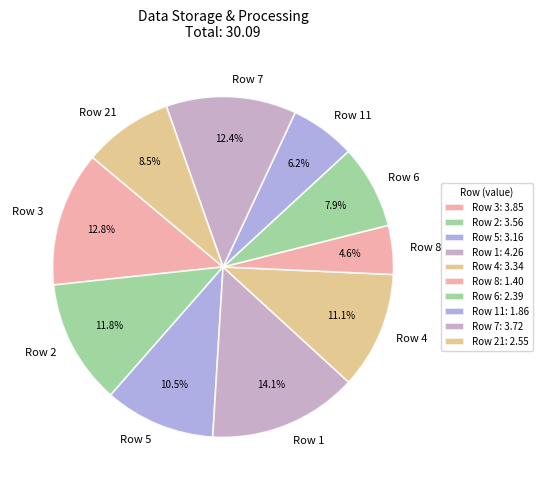

Do Row 1 and Row 21 together represent more than half of the pie?

No